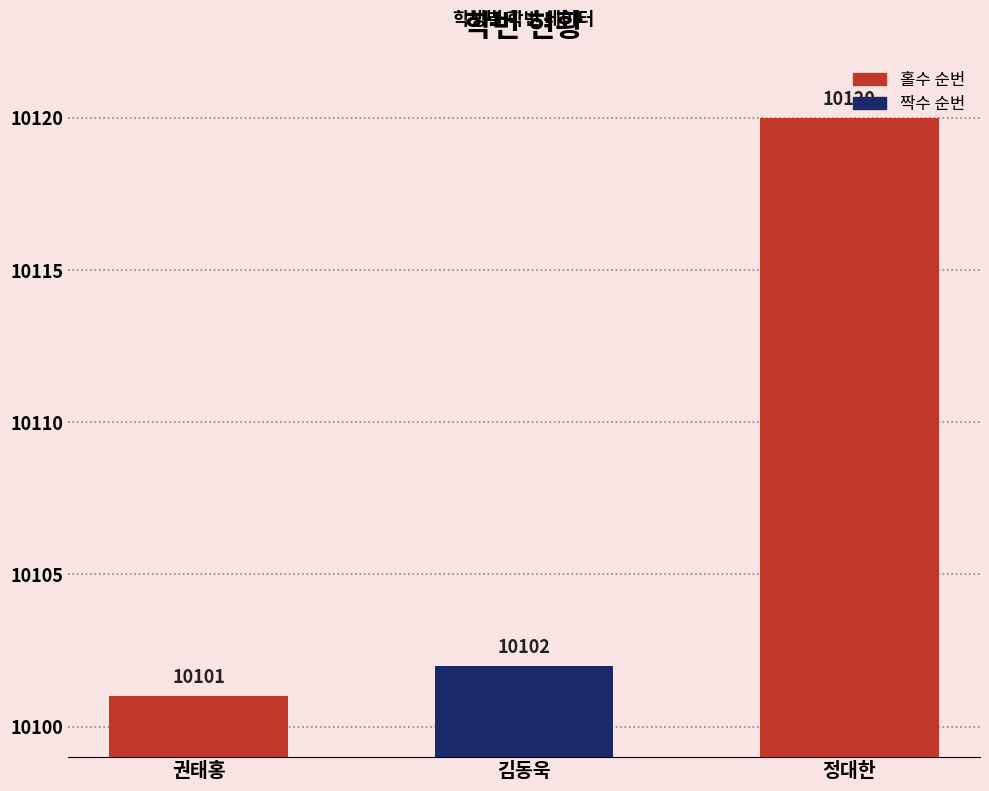

The chart shows a value of 10120 at 정대한. True or false?

True